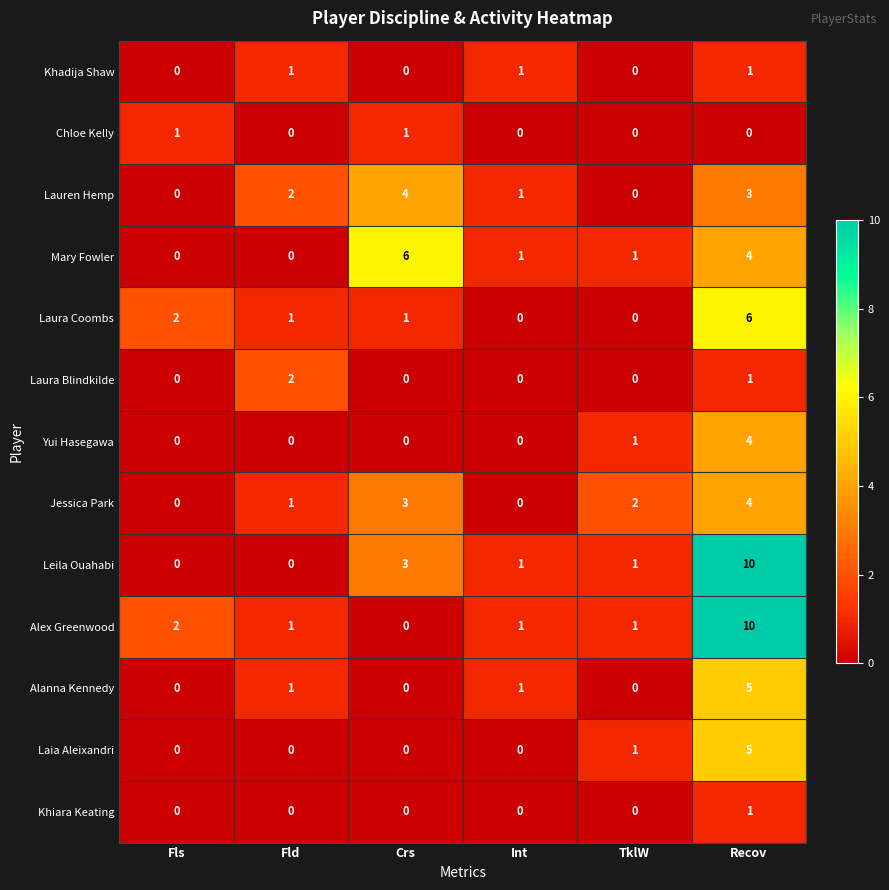

Which category has the highest value across all series?

Recov